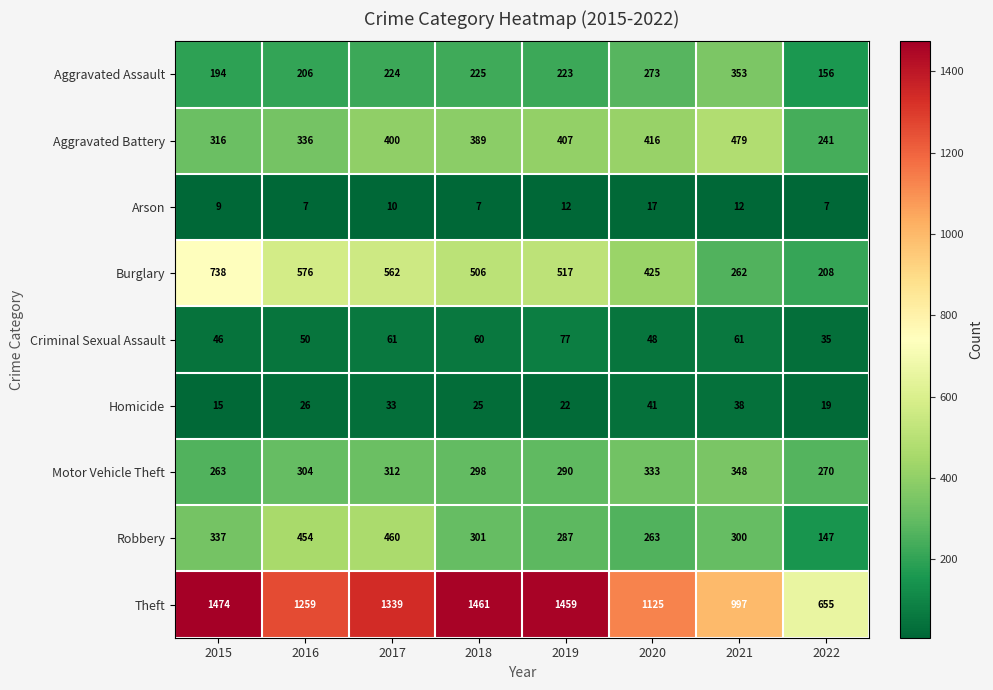

Which category has the lowest value in the Burglary series?

2022